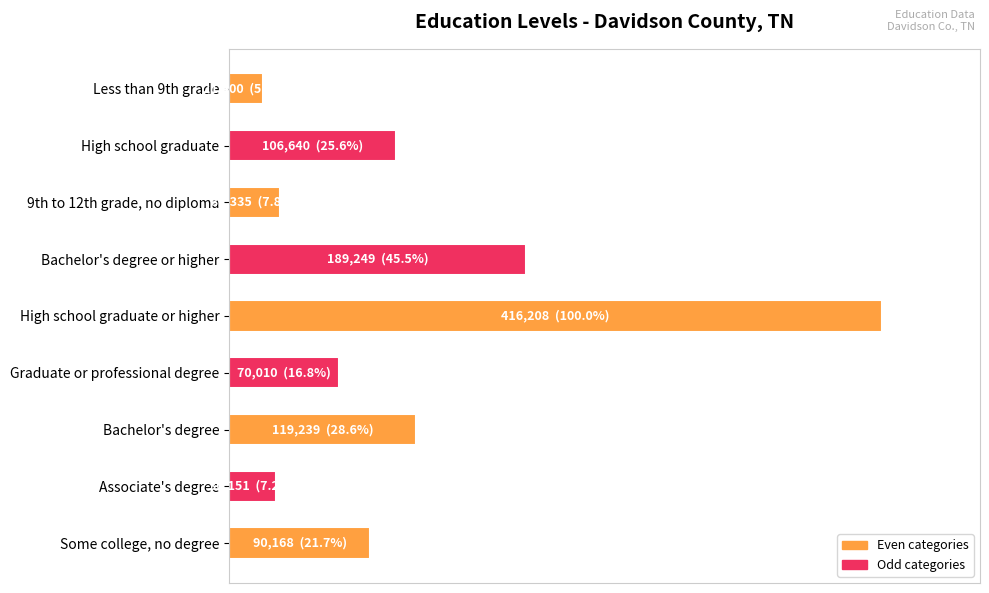

Does the chart contain stacked bars?

No